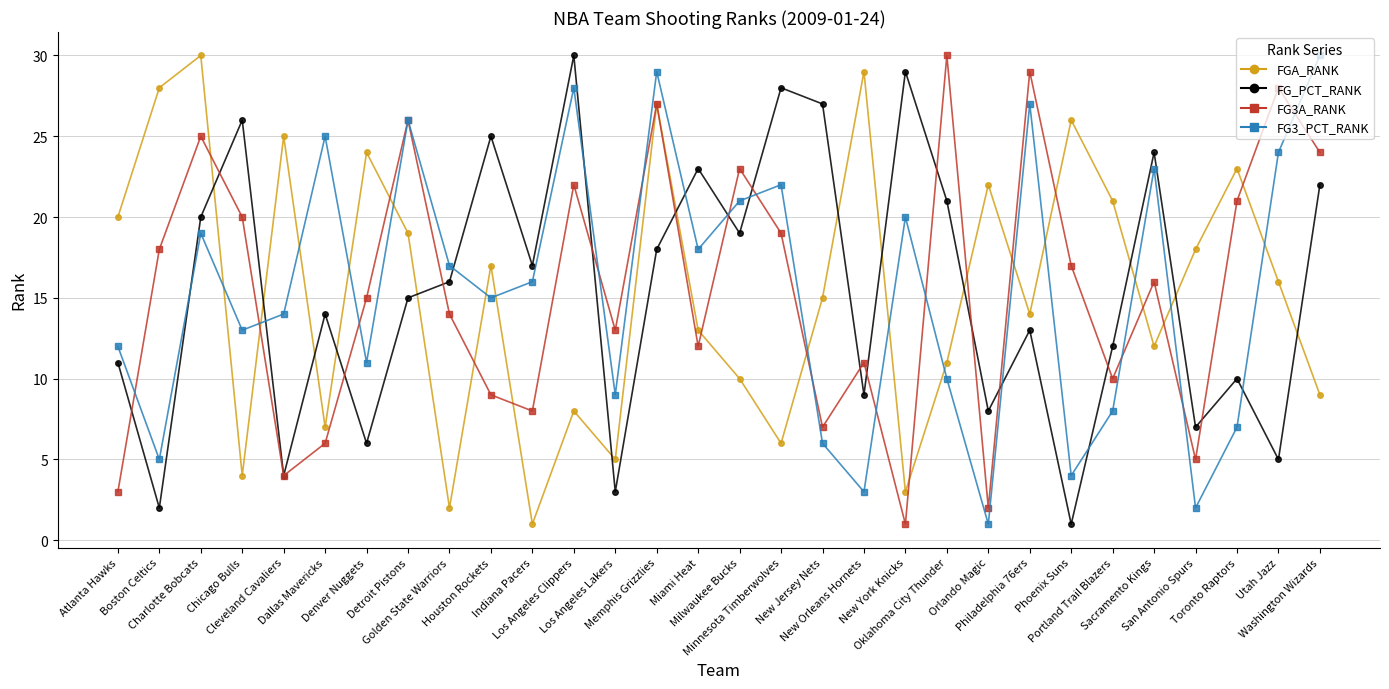

What is the sum of all FG_PCT_RANK values?

465